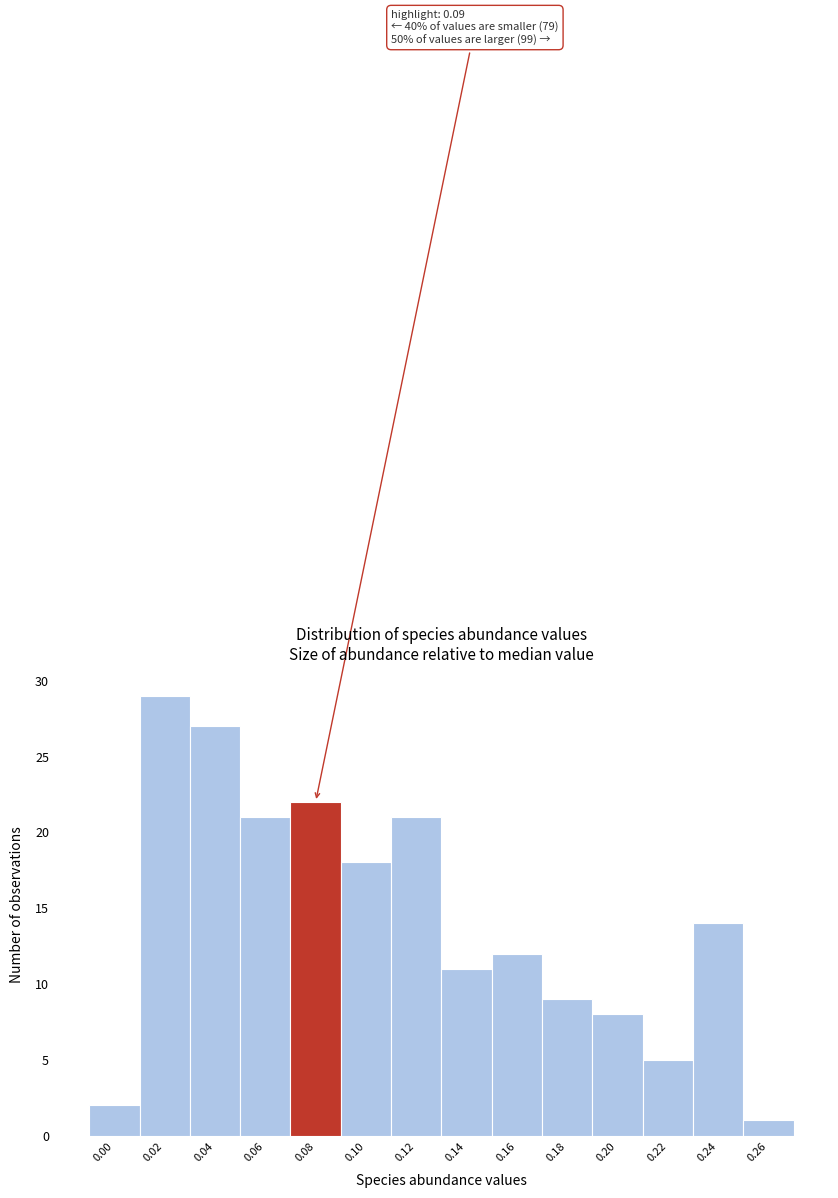

Reading left to right, list all the values displayed in this chart.

2	29	27	21	22	18	21	11	12	9	8	5	14	1